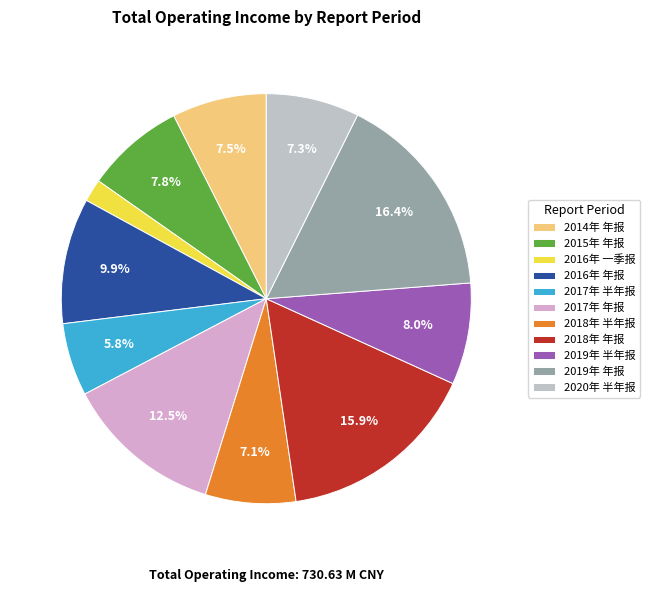

What percentage is the 2015年 年报 slice, to the nearest percent?

8%